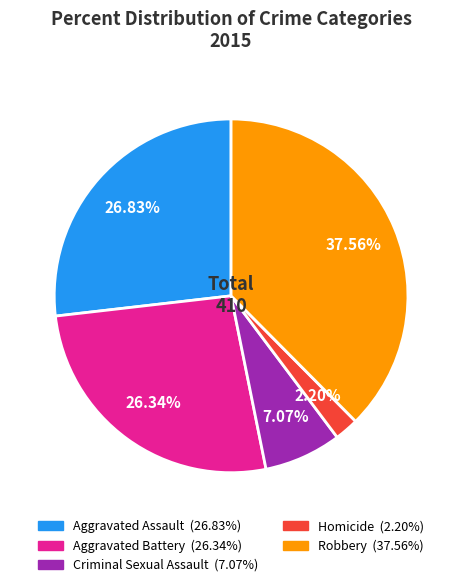

Does Criminal Sexual Assault represent more than half of the total?

No